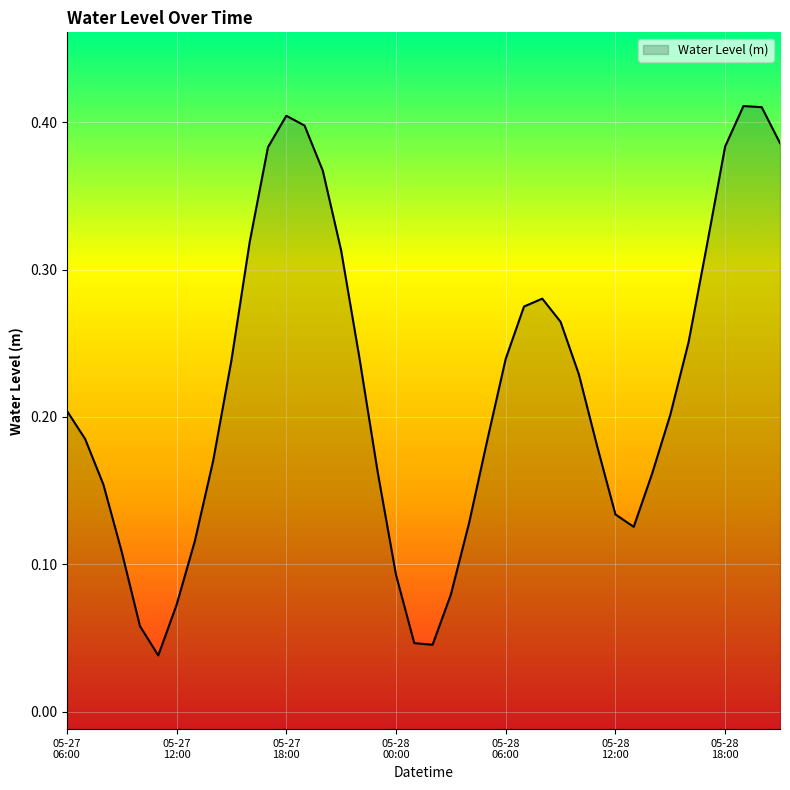

The value at 2023-05-27 07:00:00 is 0.1. True or false?

False